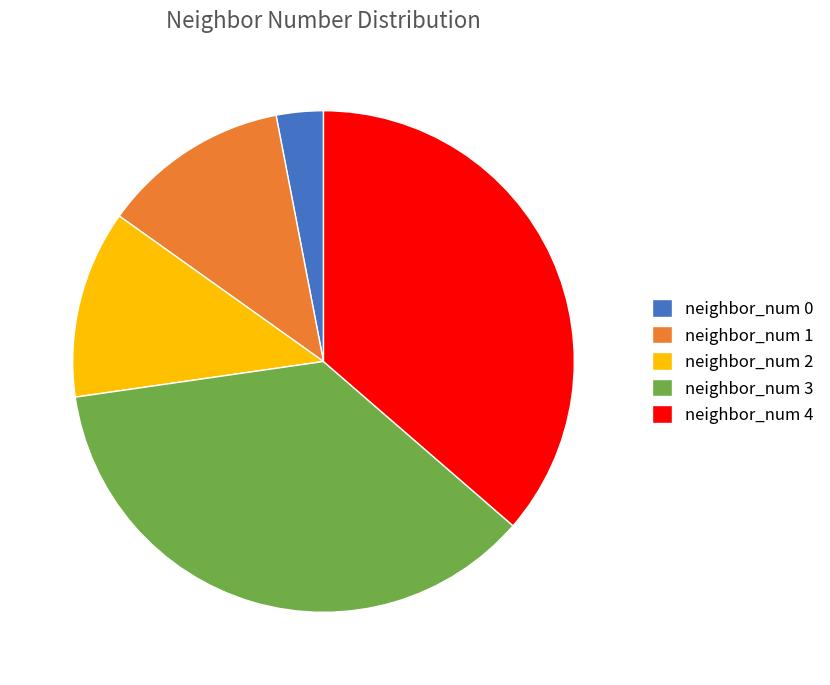

Do neighbor_num 0 and neighbor_num 4 together represent more than half of the pie?

No